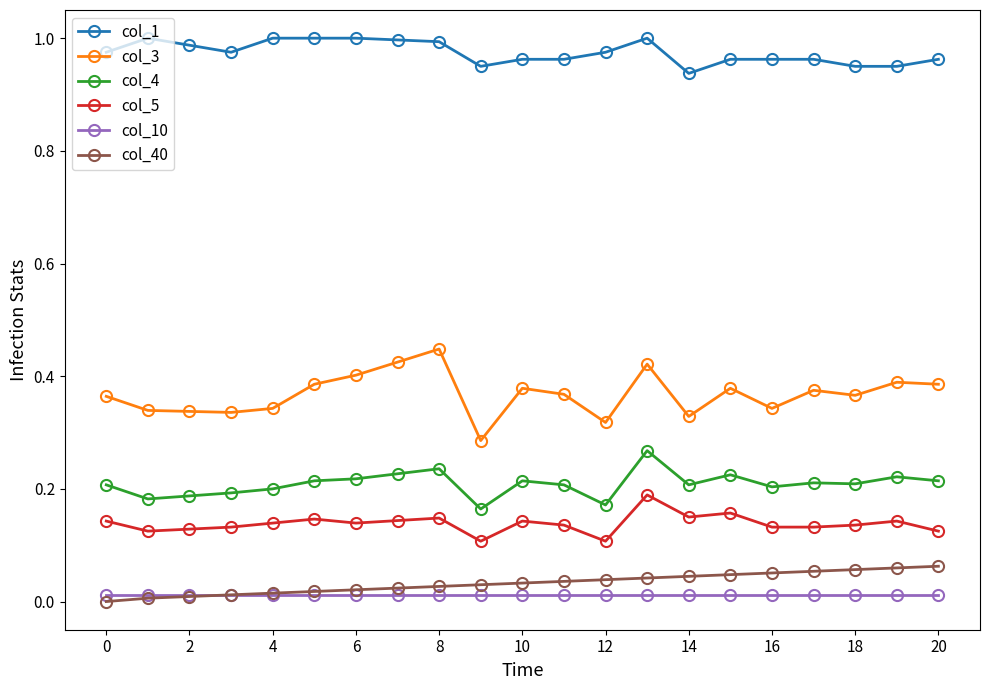

True or false: col_40 and col_4 intersect in this chart.

False